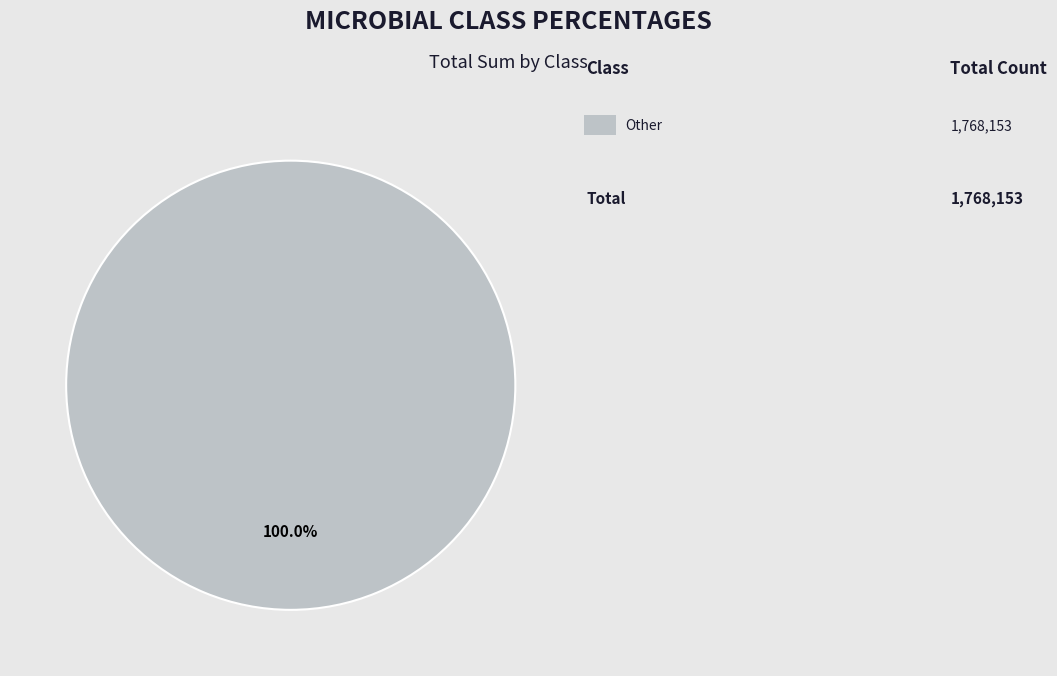

Does any single category account for the majority?

Yes